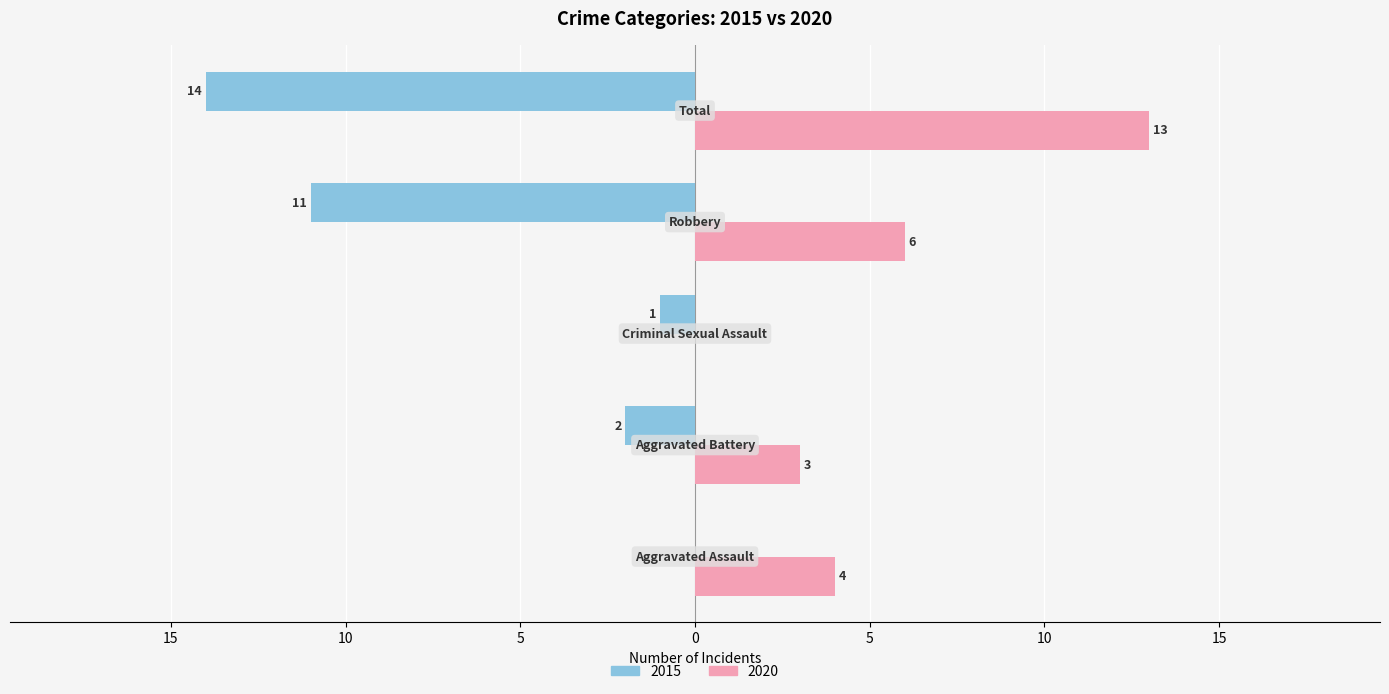

Rank the categories by 2015 value from highest to lowest.

Total, Robbery, Aggravated Battery, Criminal Sexual Assault, Aggravated Assault